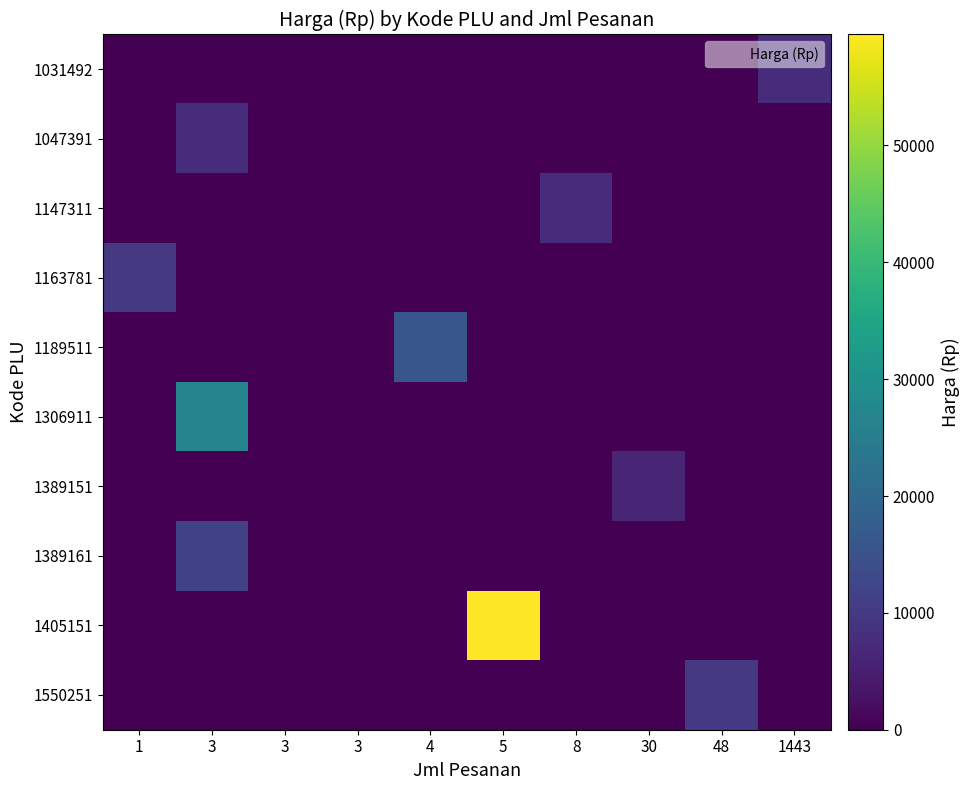

Reading left to right, extract all data points from this chart.

1031492: 1=0	3=0	3=0	3=0	4=0	5=0	8=0	30=0	48=0	1443=7500
1047391: 1=0	3=7500	3=0	3=0	4=0	5=0	8=0	30=0	48=0	1443=0
1147311: 1=0	3=0	3=0	3=0	4=0	5=0	8=7650	30=0	48=0	1443=0
1163781: 1=9950	3=0	3=0	3=0	4=0	5=0	8=0	30=0	48=0	1443=0
1189511: 1=0	3=0	3=0	3=0	4=15900	5=0	8=0	30=0	48=0	1443=0
1306911: 1=0	3=26500	3=0	3=0	4=0	5=0	8=0	30=0	48=0	1443=0
1389151: 1=0	3=0	3=0	3=0	4=0	5=0	8=0	30=6325	48=0	1443=0
1389161: 1=0	3=11450	3=0	3=0	4=0	5=0	8=0	30=0	48=0	1443=0
1405151: 1=0	3=0	3=0	3=0	4=0	5=59500	8=0	30=0	48=0	1443=0
1550251: 1=0	3=0	3=0	3=0	4=0	5=0	8=0	30=0	48=9950	1443=0